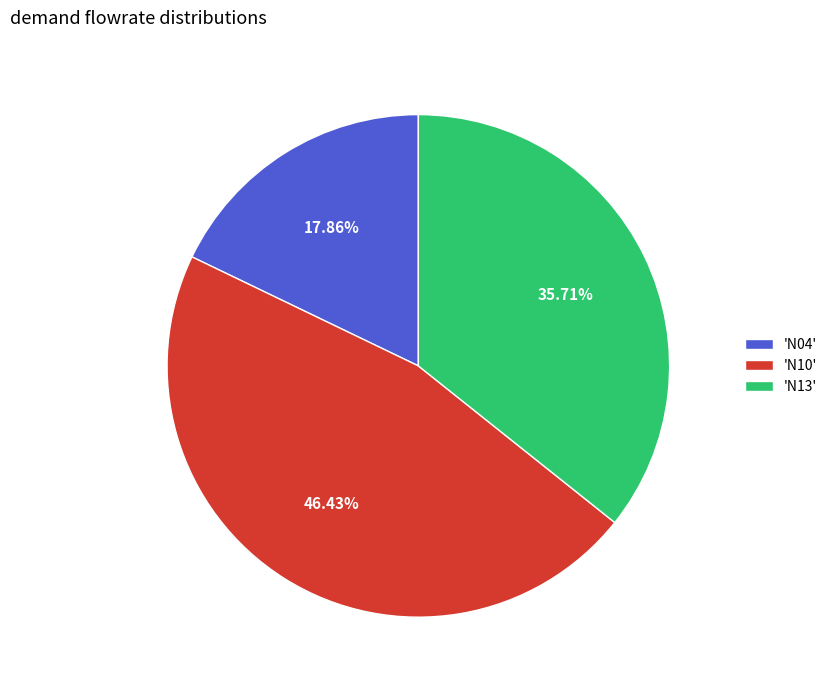

Do 'N04' and 'N13' together represent more than half of the pie?

Yes